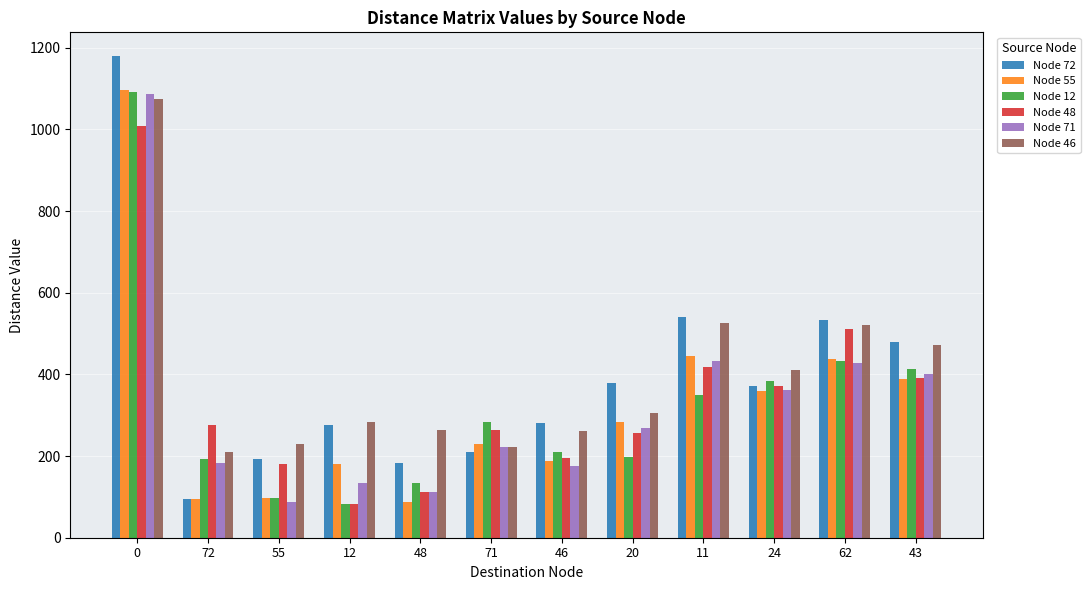

What is the sum of all Node 48 values?

4066